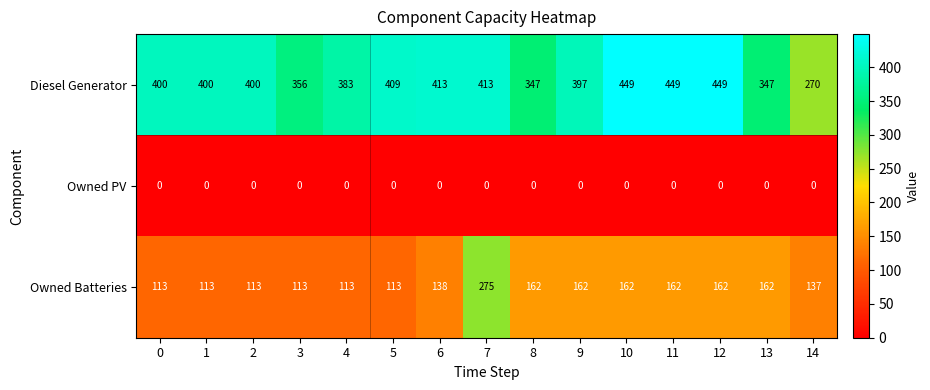

What is the approximate value of Owned Batteries at 7, to the nearest 10?

280